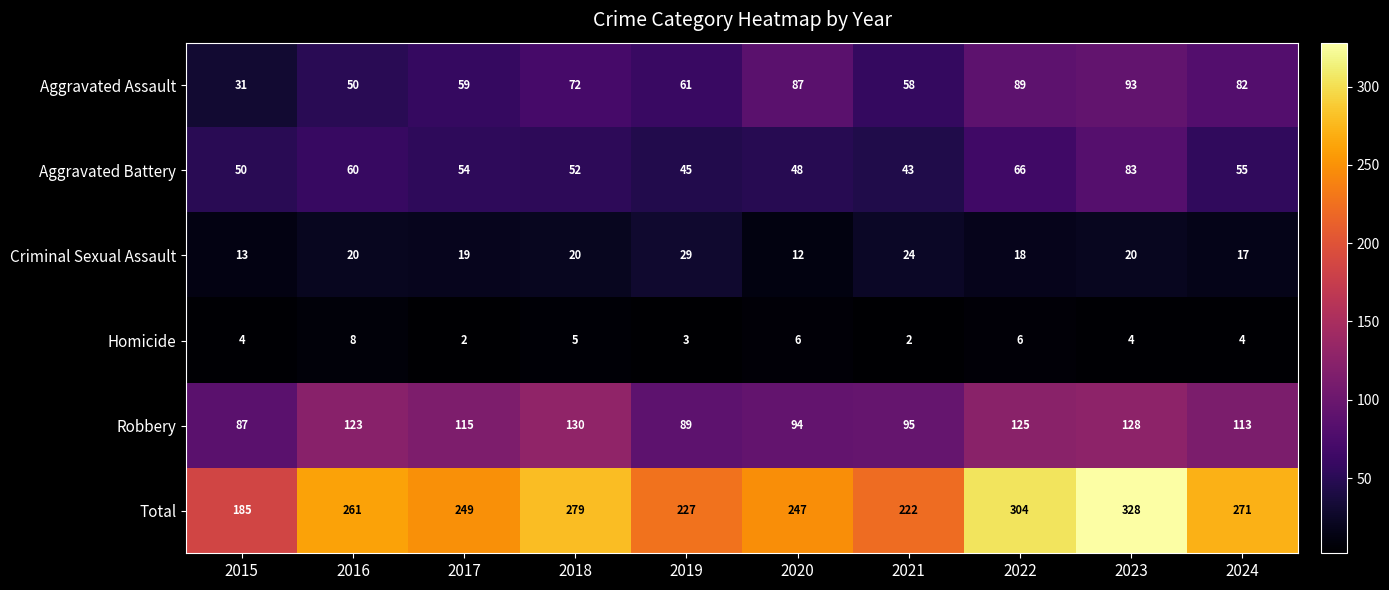

What is the total value across all series at 2023?

656